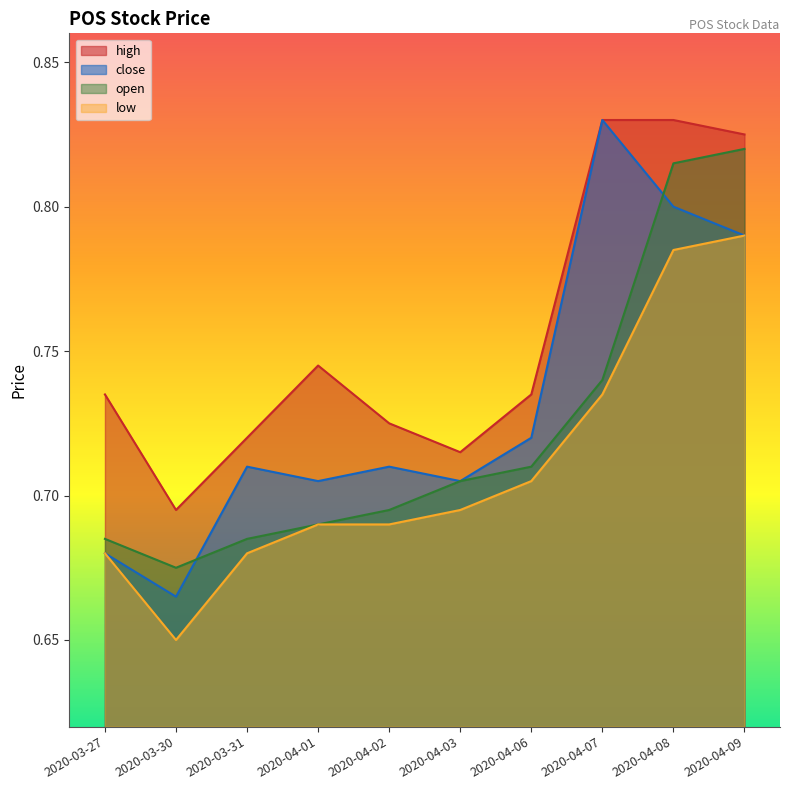

Is the value of close at 2020-03-27 greater than the value of high at 2020-03-31?

No